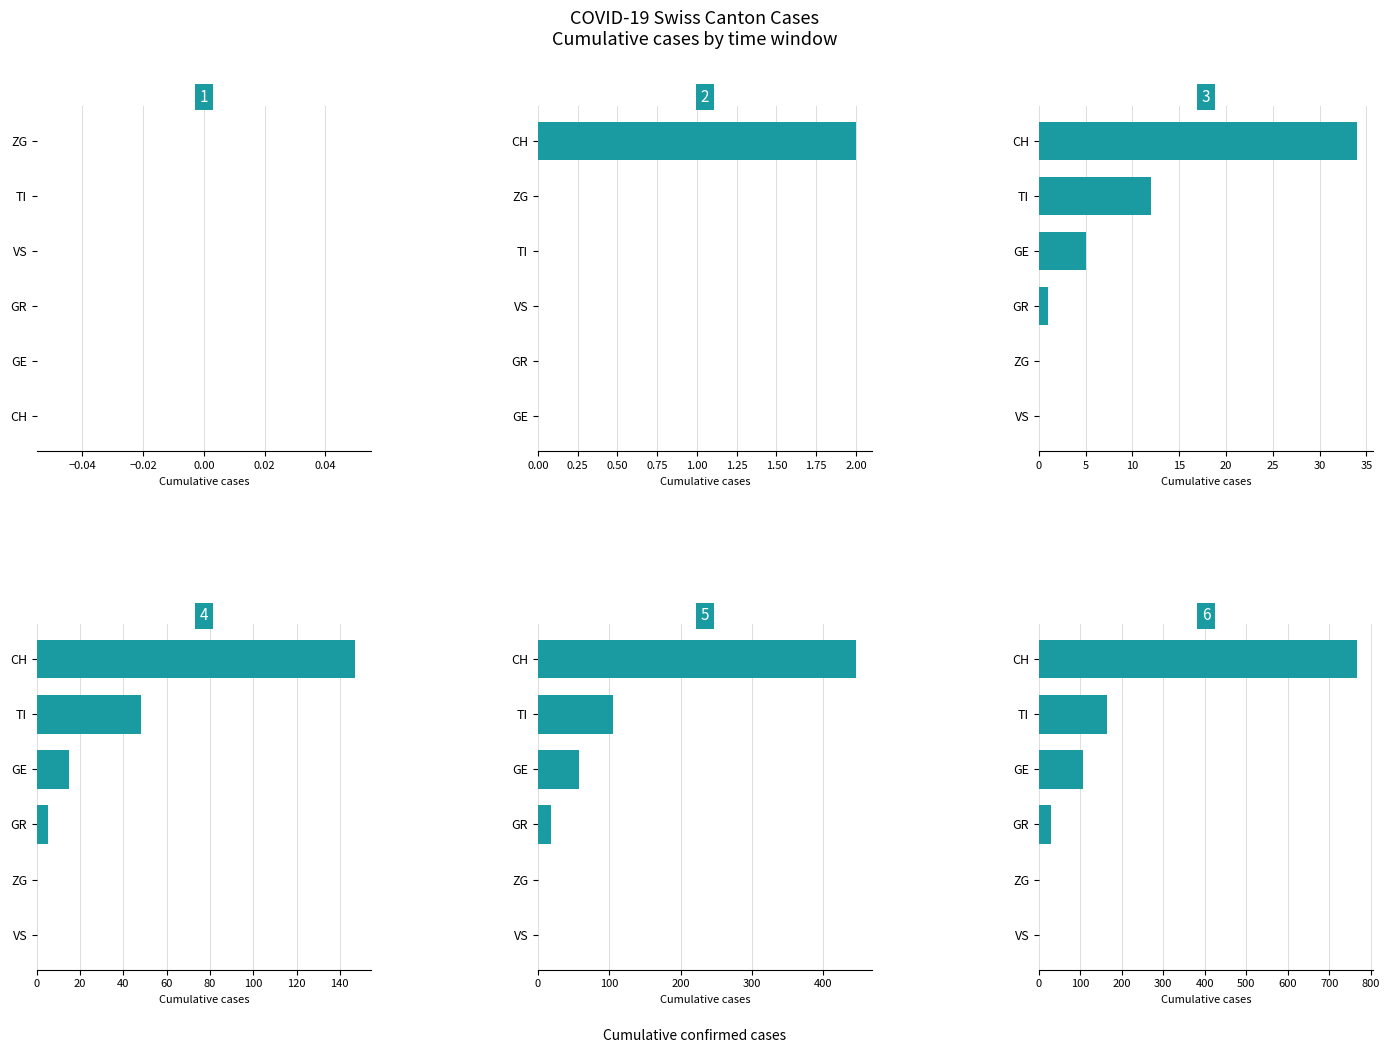

At how many categories does at least one series exceed 443?

1